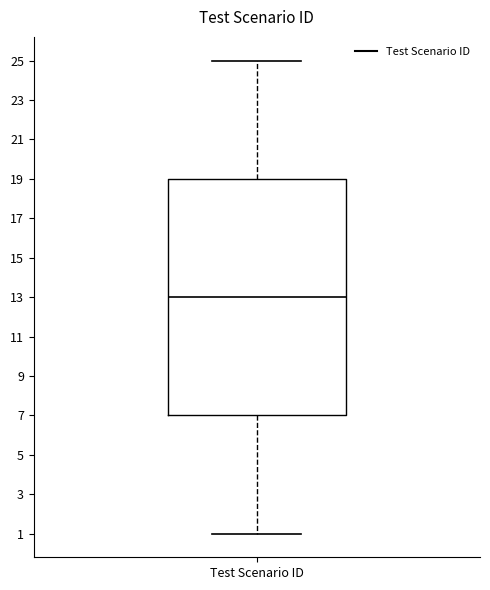

Read this box plot against the y-axis: the position of the median line, the range covered by the box, and the ends of both whiskers. The values are not printed on the chart, so give them approximately, as read against the axis.

median 13, box 7 to 19, whiskers 1 to 25